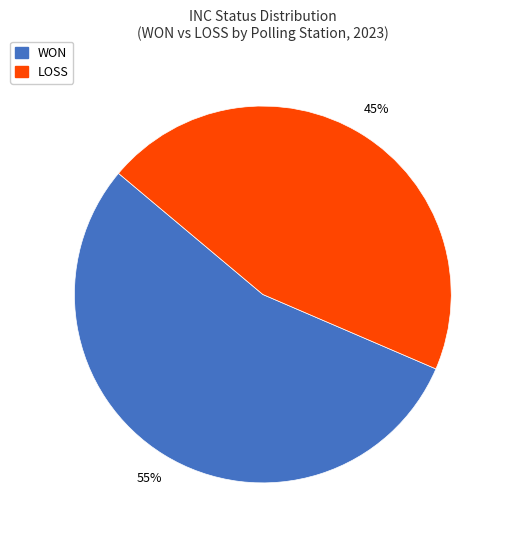

Which slice is the smallest?

LOSS